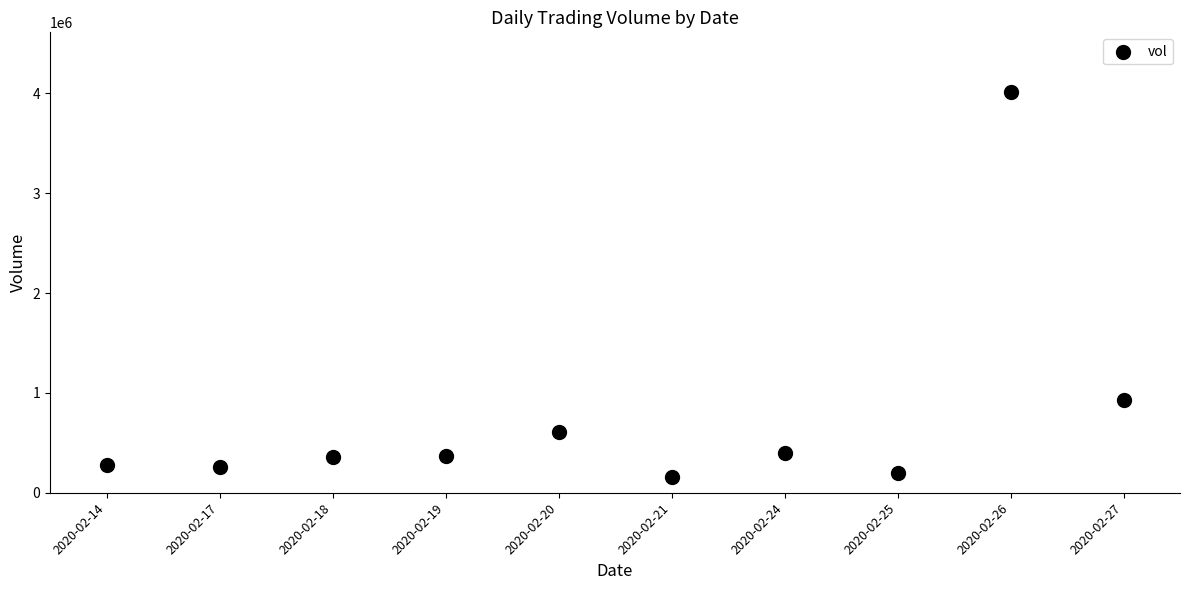

What is the average Y value?

754630